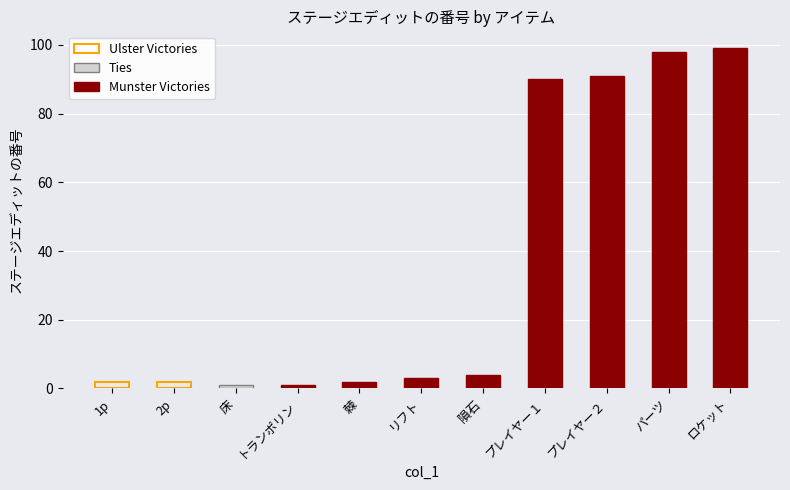

The value at 隕石 is 1. True or false?

False